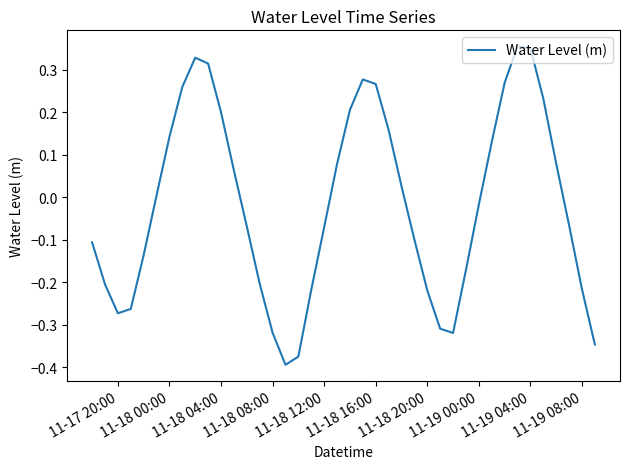

What is the difference between the maximum and minimum values?

0.7